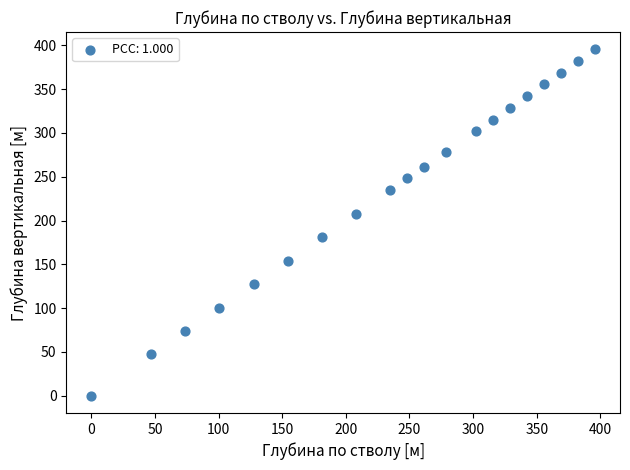

What Y value in the scatter plot is closest to 197?

207.8